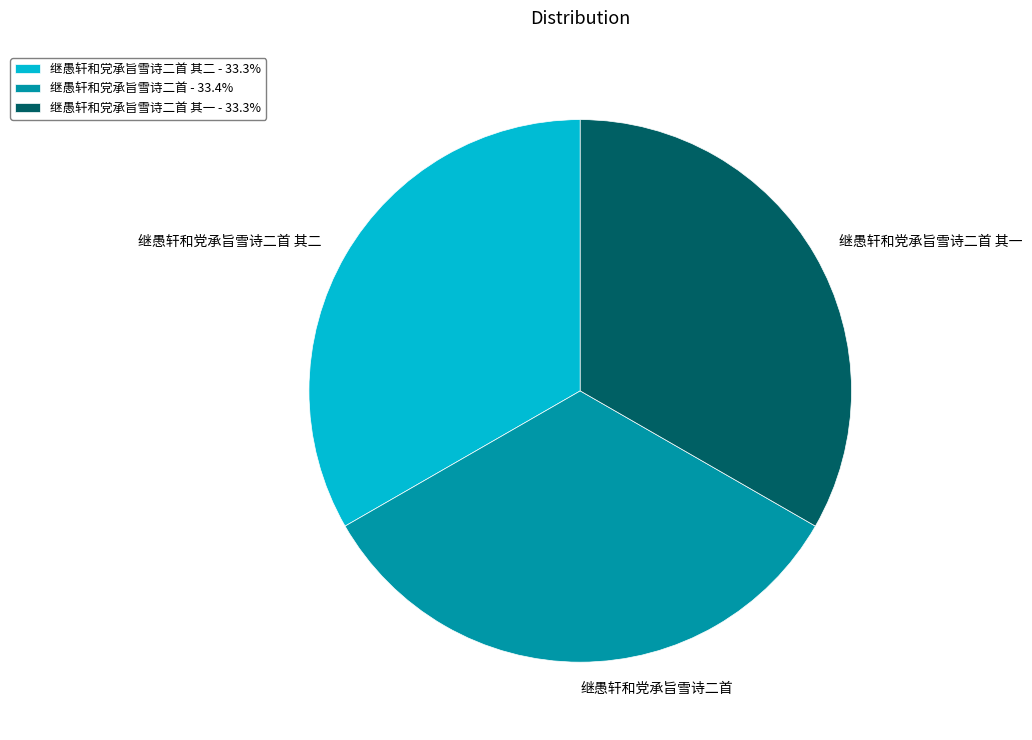

How many slices are in this pie chart?

3